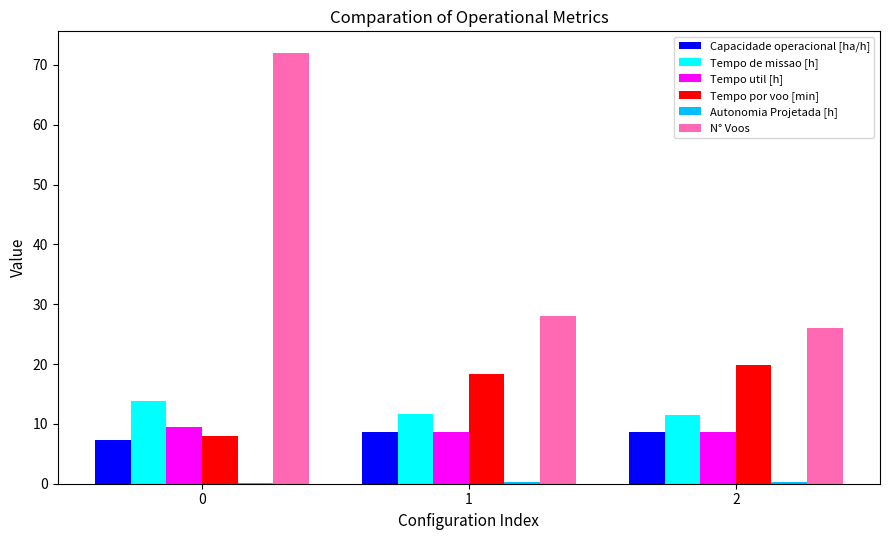

What is the sum of all N° Voos values?

126.0